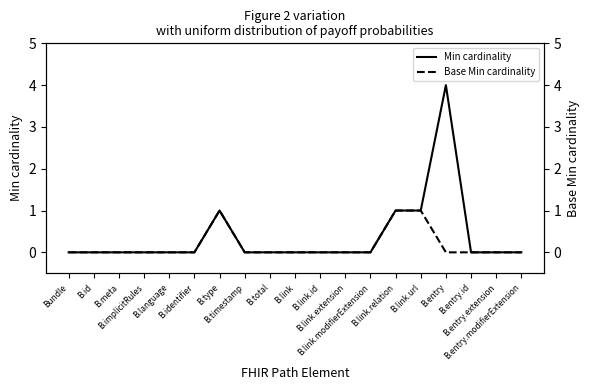

List the series in order of their overall mean, lowest first.

Base Min cardinality, Min cardinality